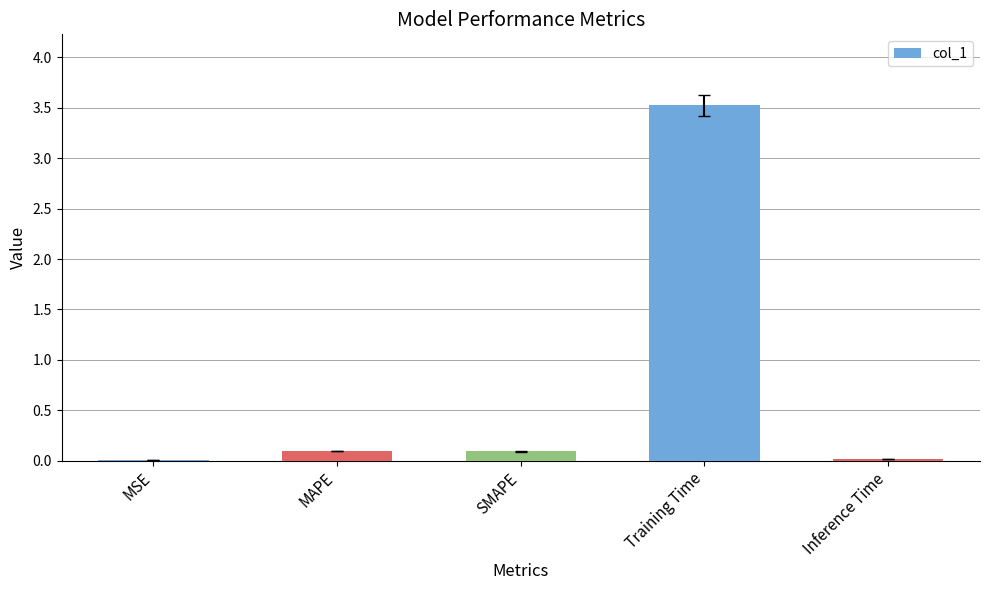

Are the bars grouped side by side (vs. stacked)?

No